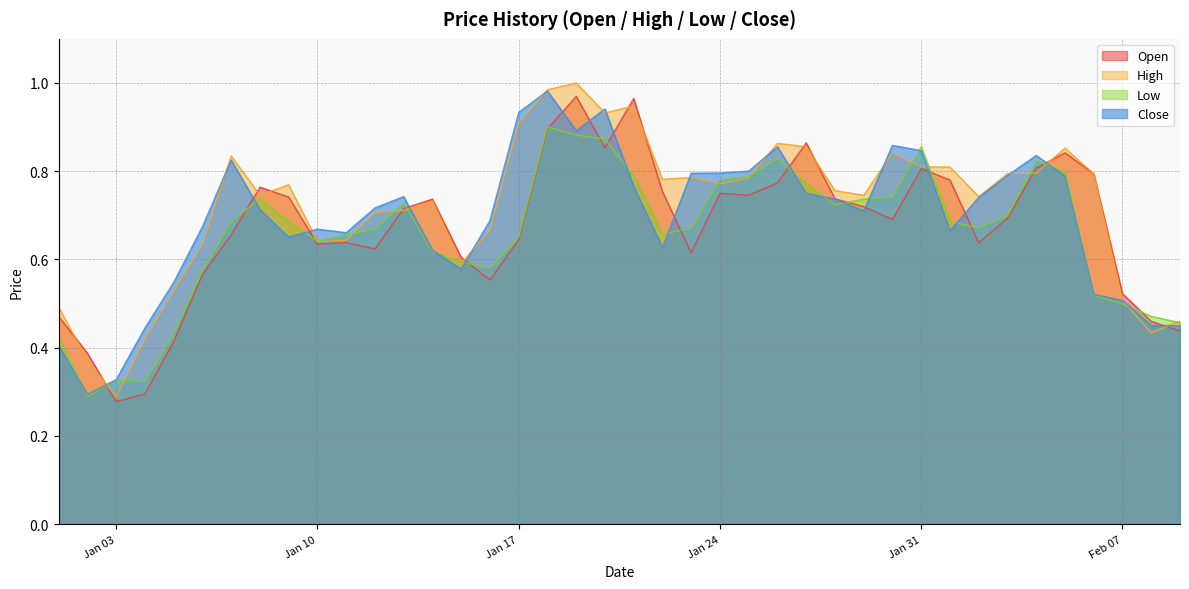

At how many categories does at least one series exceed 0?

40